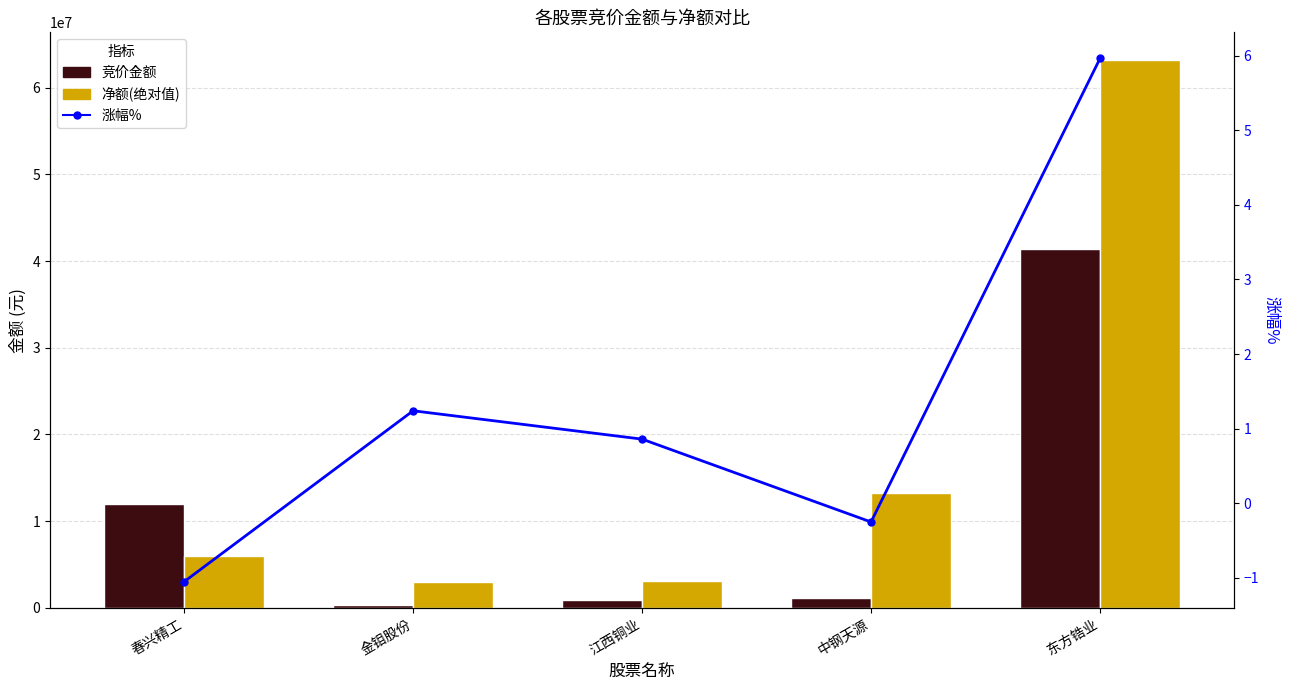

Which series has the widest spread of values?

净额(绝对值)